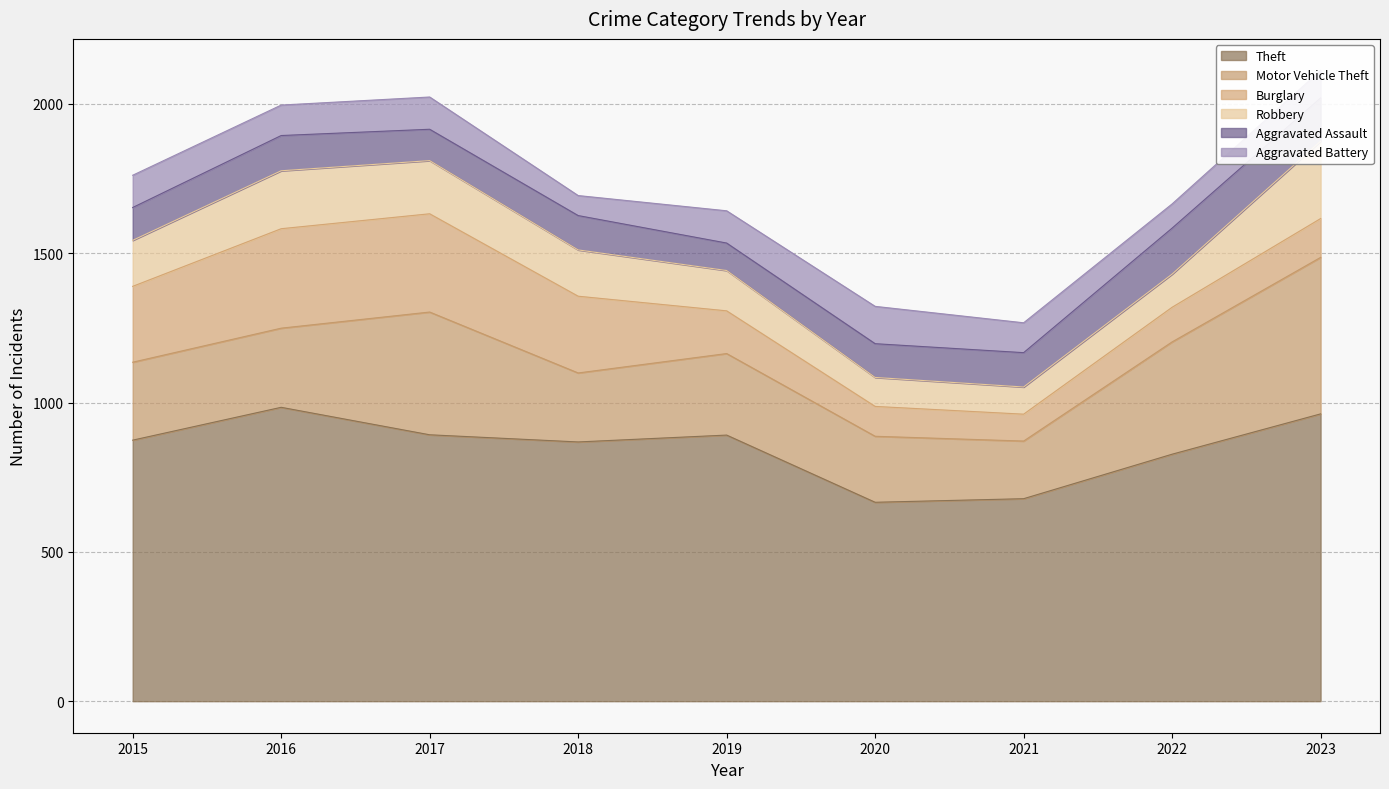

What are all the series names shown in the legend?

Theft, Motor Vehicle Theft, Burglary, Robbery, Aggravated Assault, Aggravated Battery